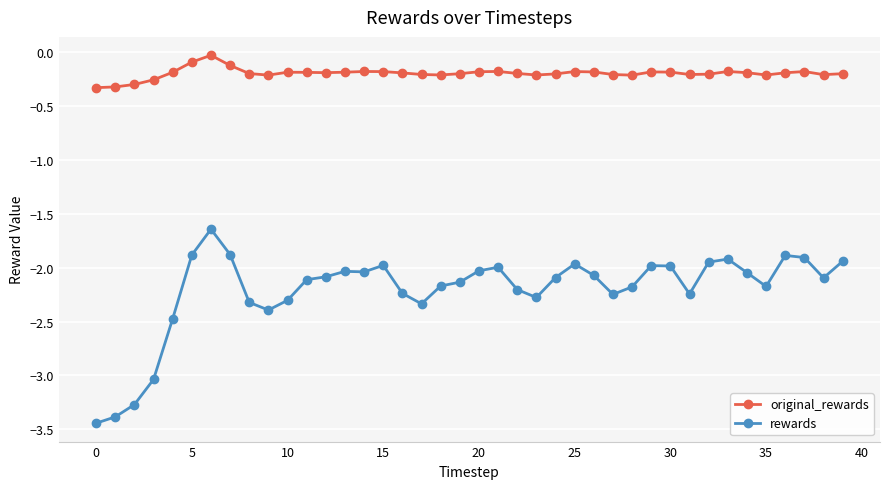

What is the difference between the maximum and second lowest values in the rewards series?

1.7